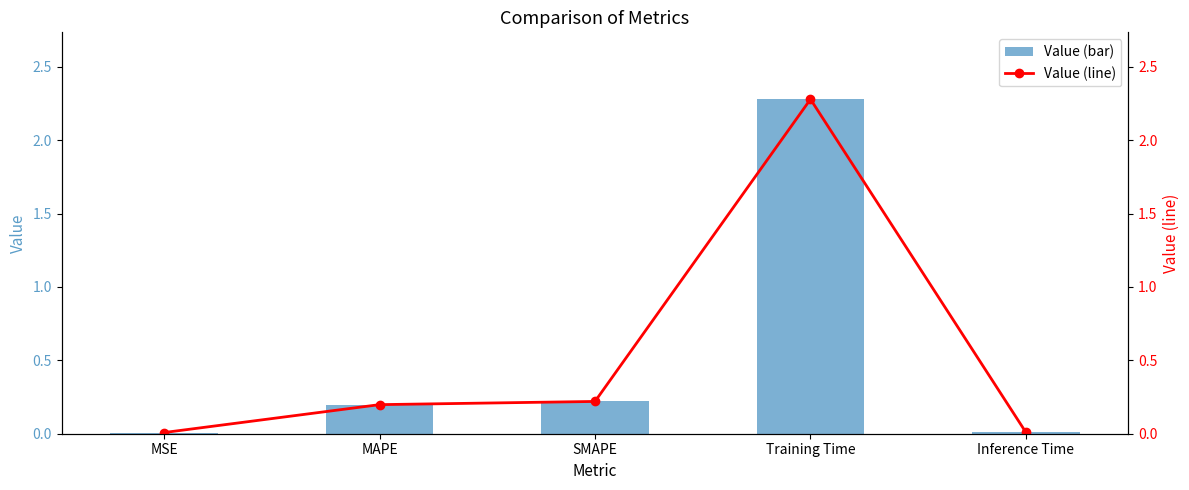

Does the chart contain stacked bars?

No